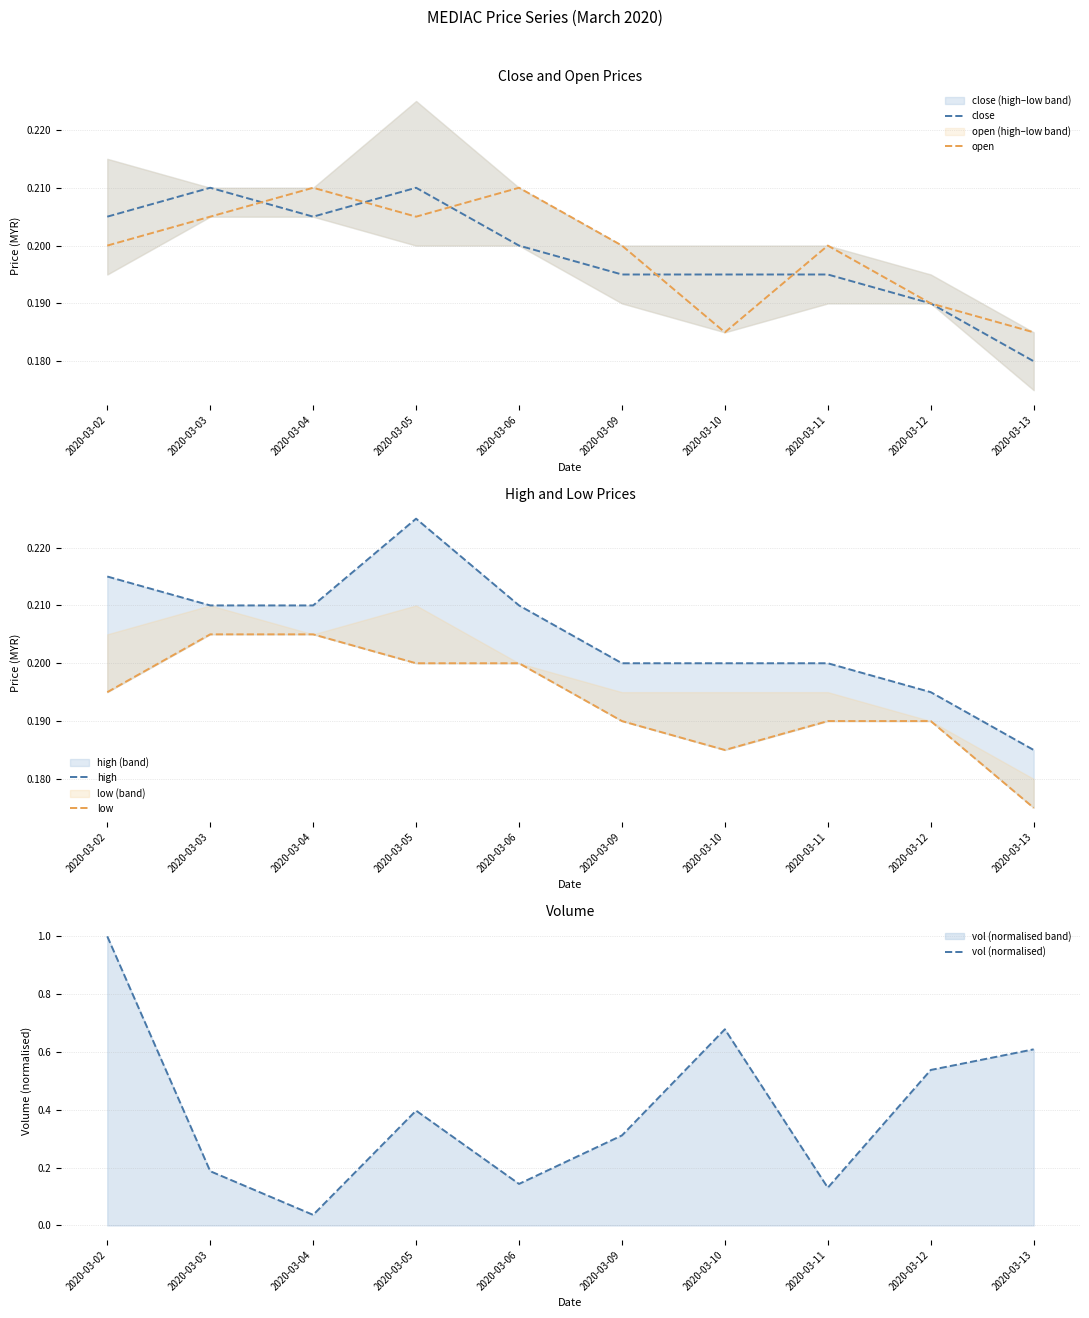

What is the spread (max minus min) of values at 2020-03-11?

0.1